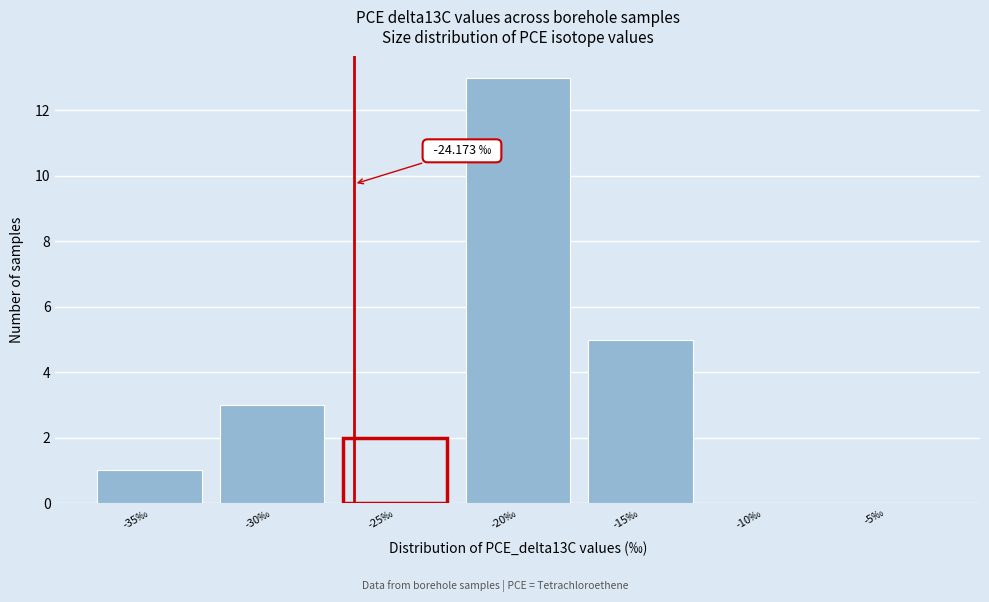

What is the ratio of the value at -20‰ to the value at -25‰?

6.5